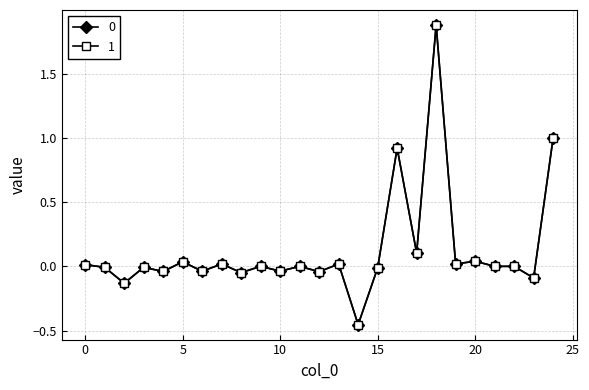

What is the highest value of the 1 series?

1.9